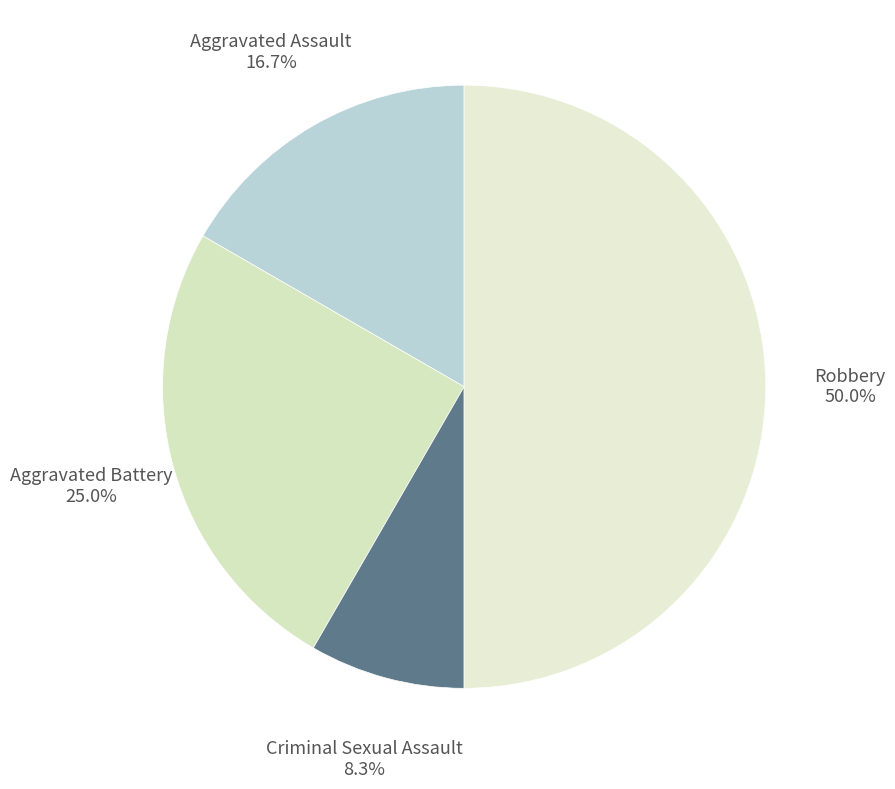

How many segments does this pie chart have?

4